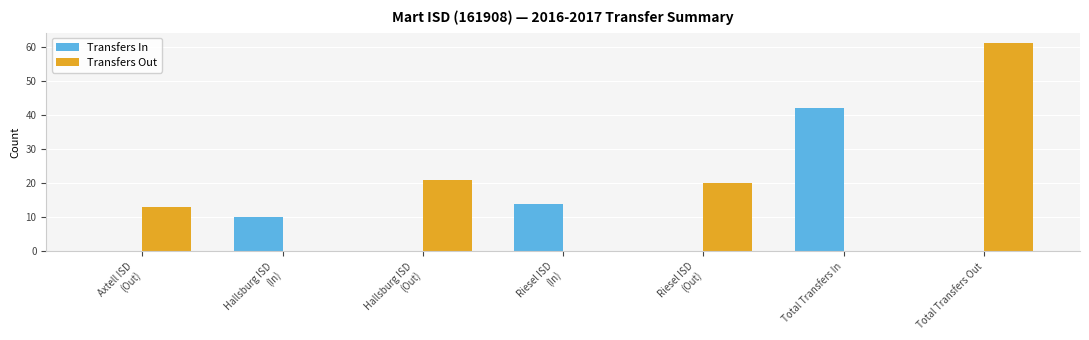

At which category is the sum across all series the highest?

Total Transfers Out